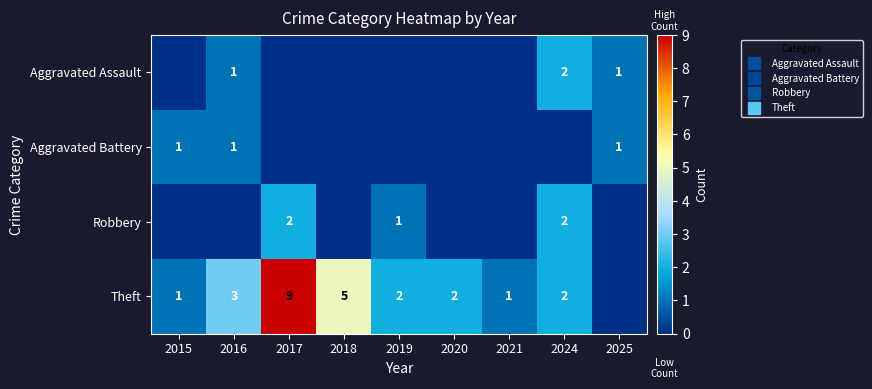

Between 2016 and 2018, which series saw the biggest shift?

Theft